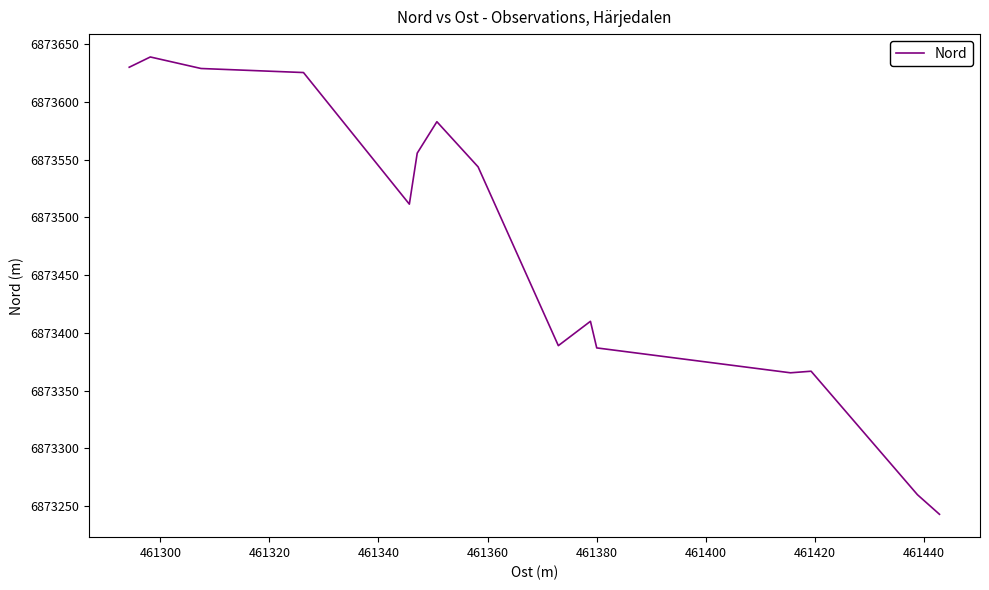

What is the maximum value shown in the chart?

6873638.9